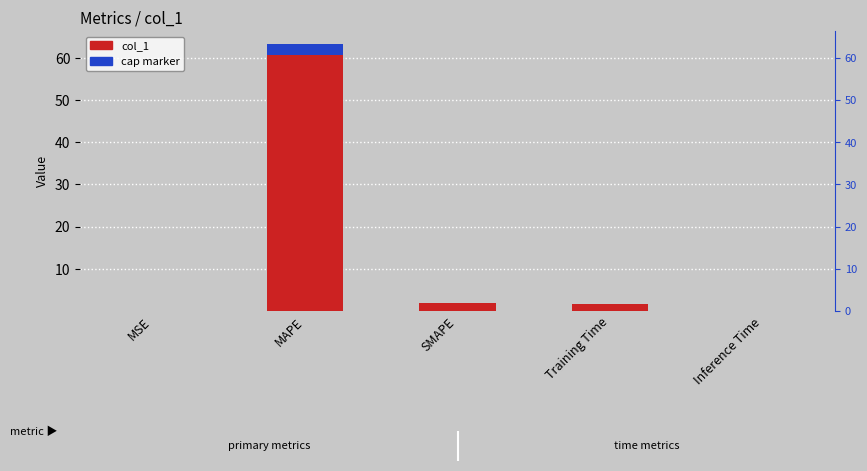

The value at Inference Time is 0.0. True or false?

False